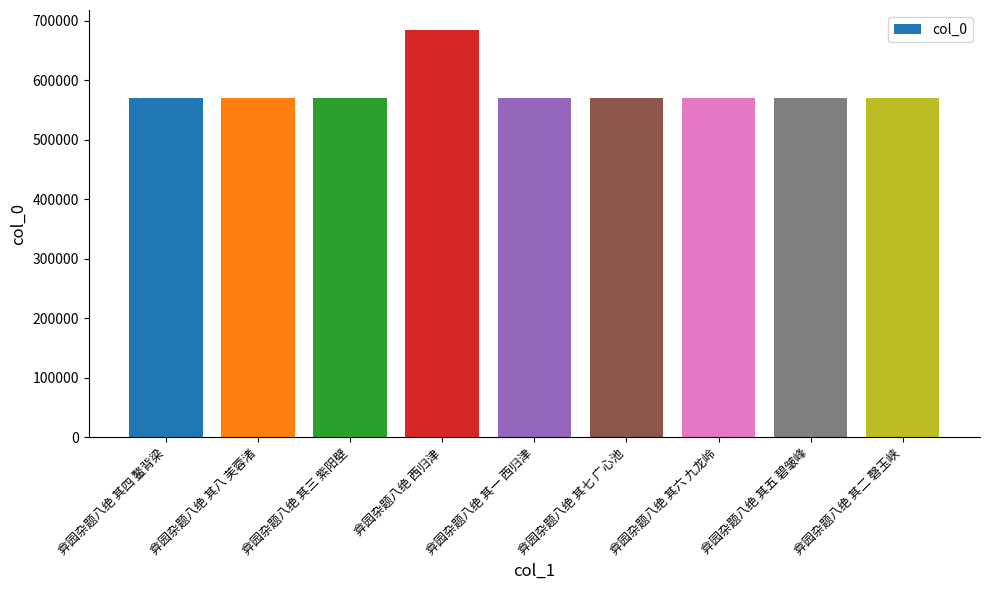

What is the label of the 5th bar from the right?

弇园杂题八绝 其一 西归津